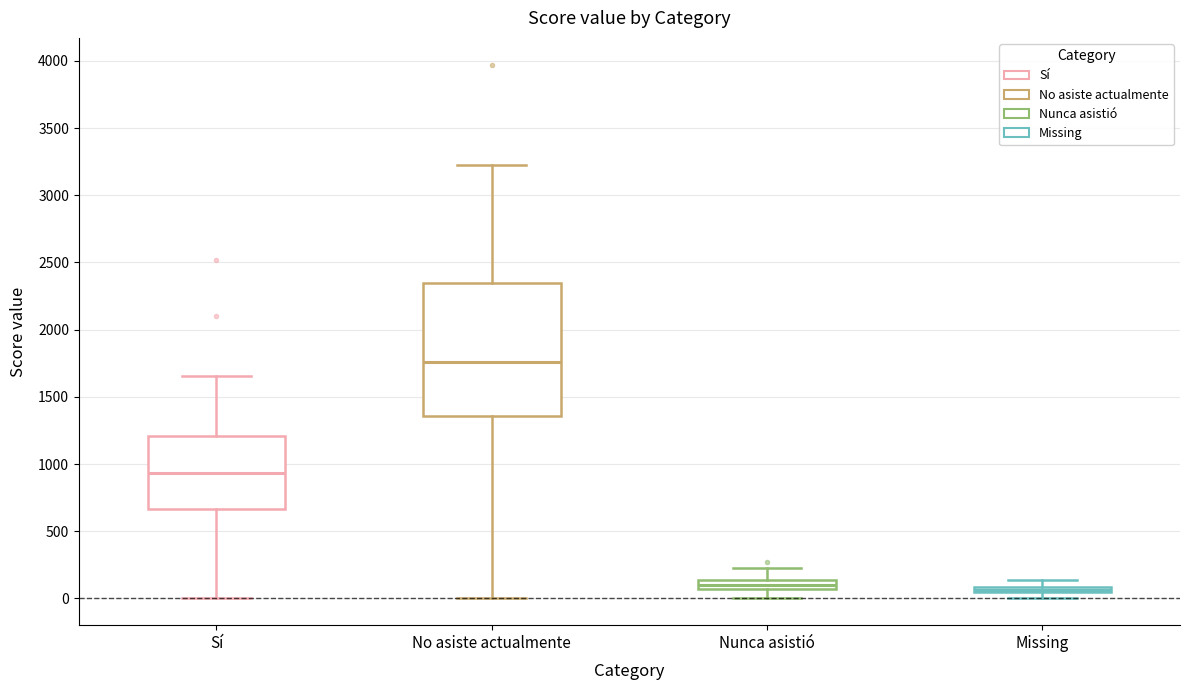

Where is the upper edge of the box for Nunca asistió on the y-axis? The values are not printed on the chart, so give them approximately, as read against the axis.

150